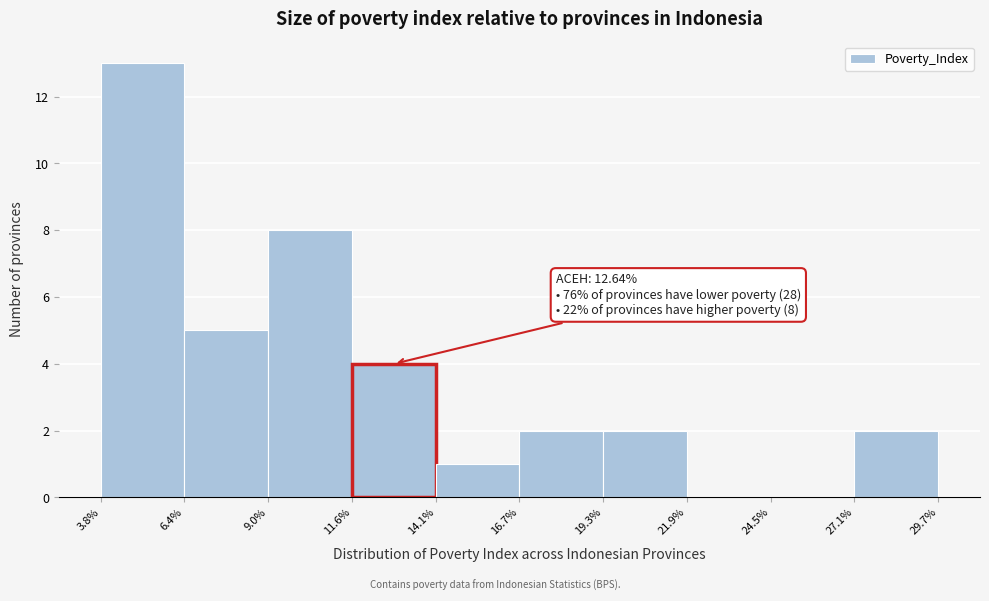

Which range on the x-axis has the tallest bar?

3.8% to 6.4%